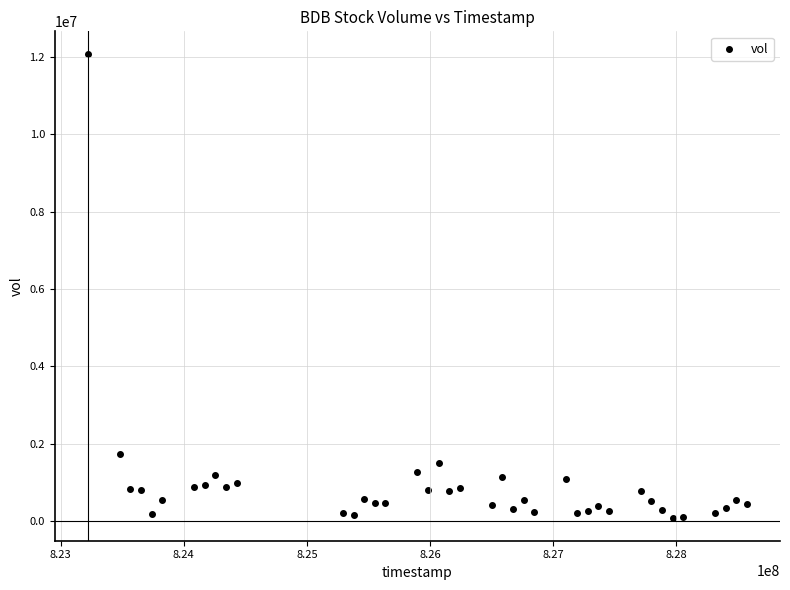

What is the range of Y values (max minus min)?

11978240